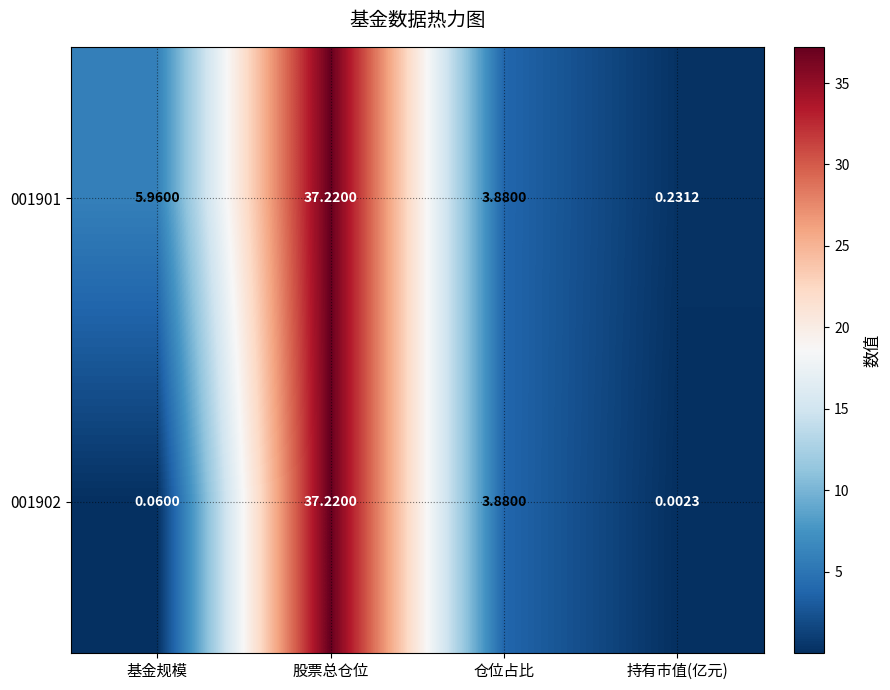

Where is 001902 nearest to the value 18?

仓位占比